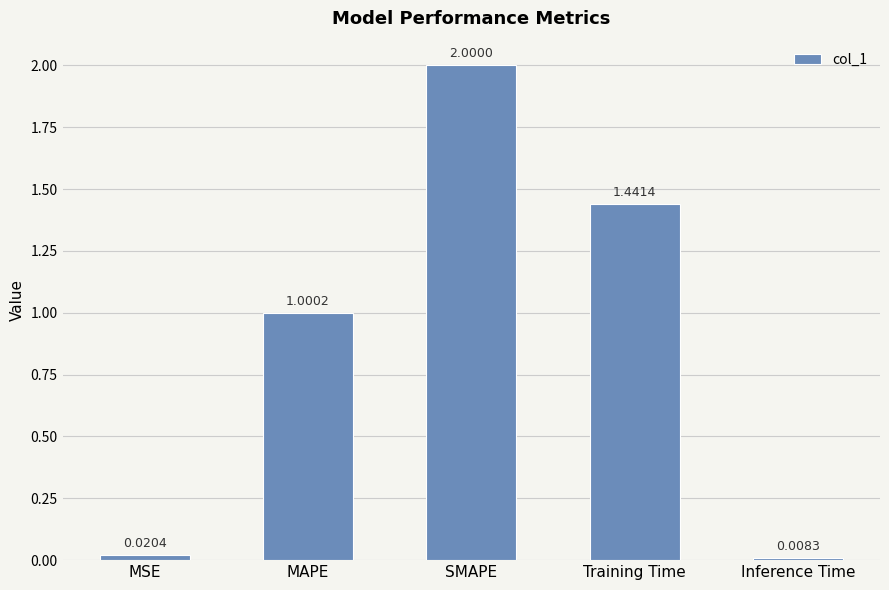

Is it true that the value at Training Time is 0.4?

False